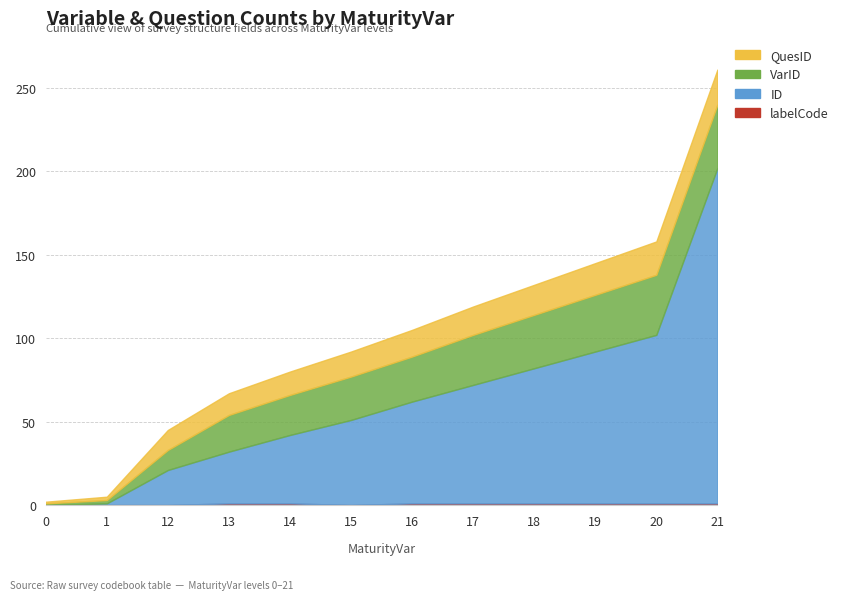

True or false: labelCode and ID cross at least once.

False